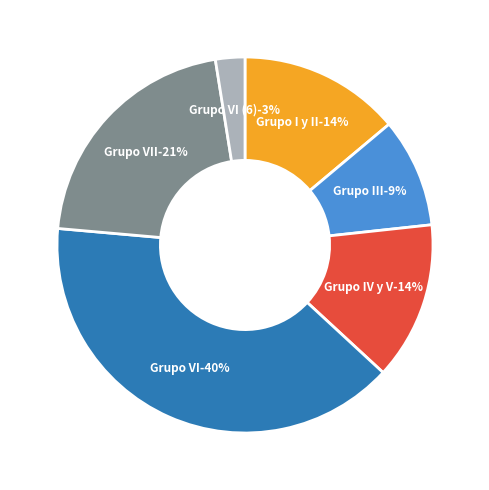

Which slice is the largest?

Grupo VI